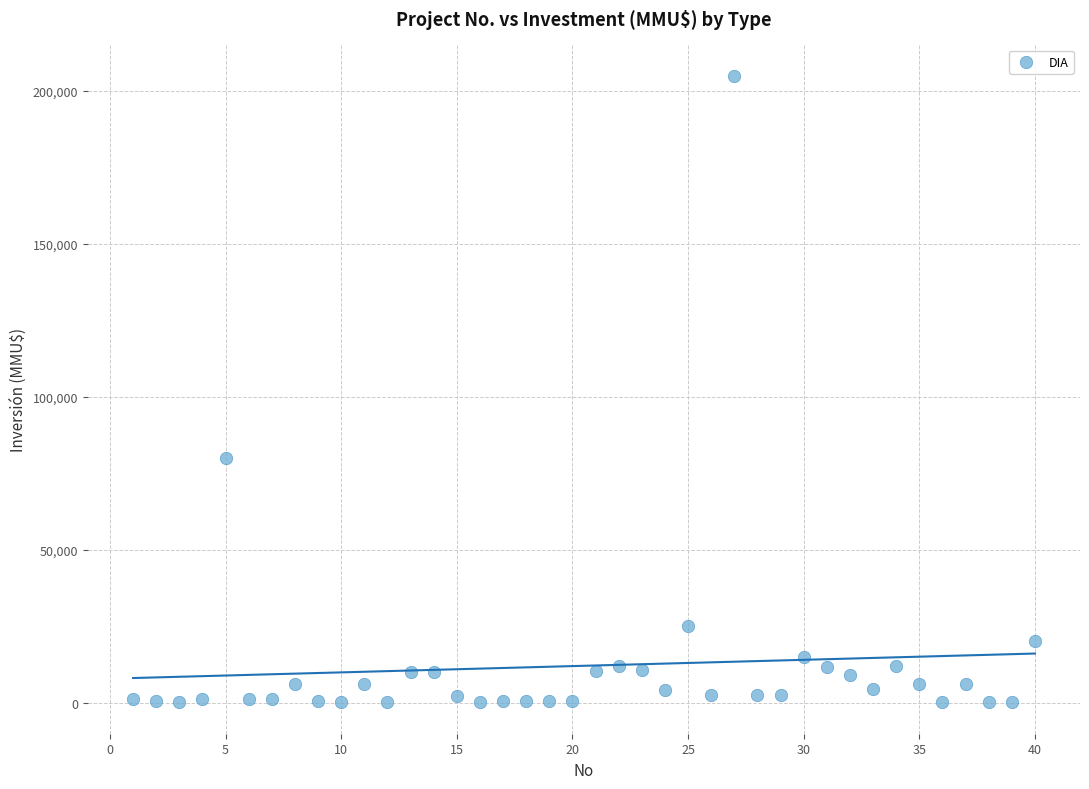

What Y value in the scatter plot is closest to 102520?

80000